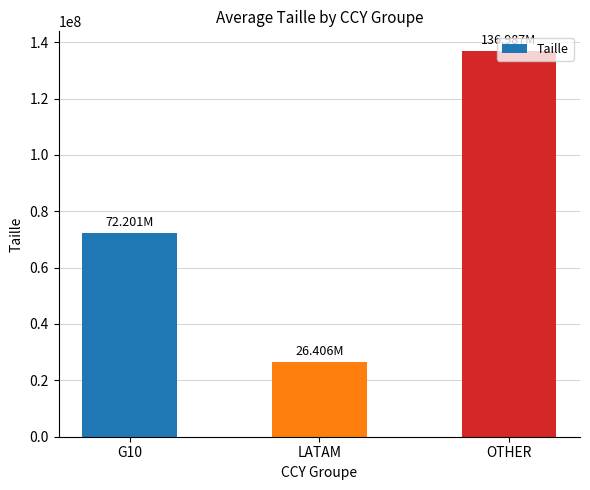

Reading left to right, list all the values displayed in this chart.

G10=72201437.5	LATAM=26405992.2	OTHER=136987353.7